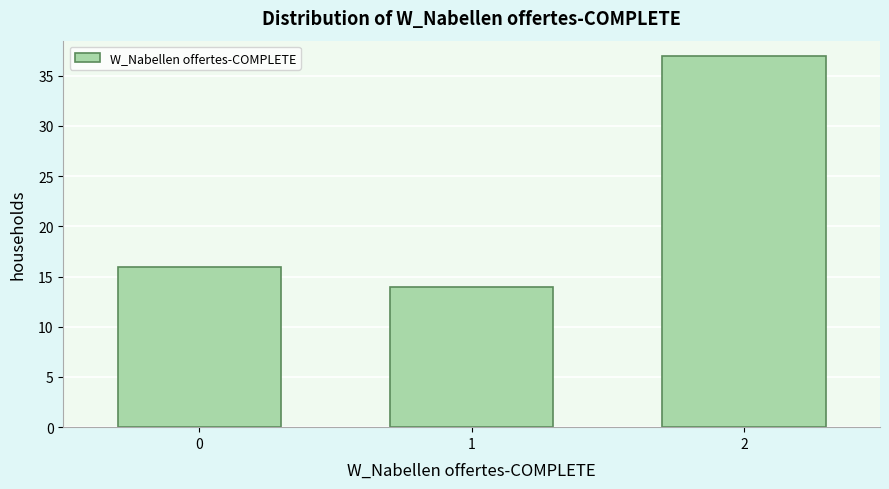

Reading left to right, list all the values displayed in this chart.

16	14	37